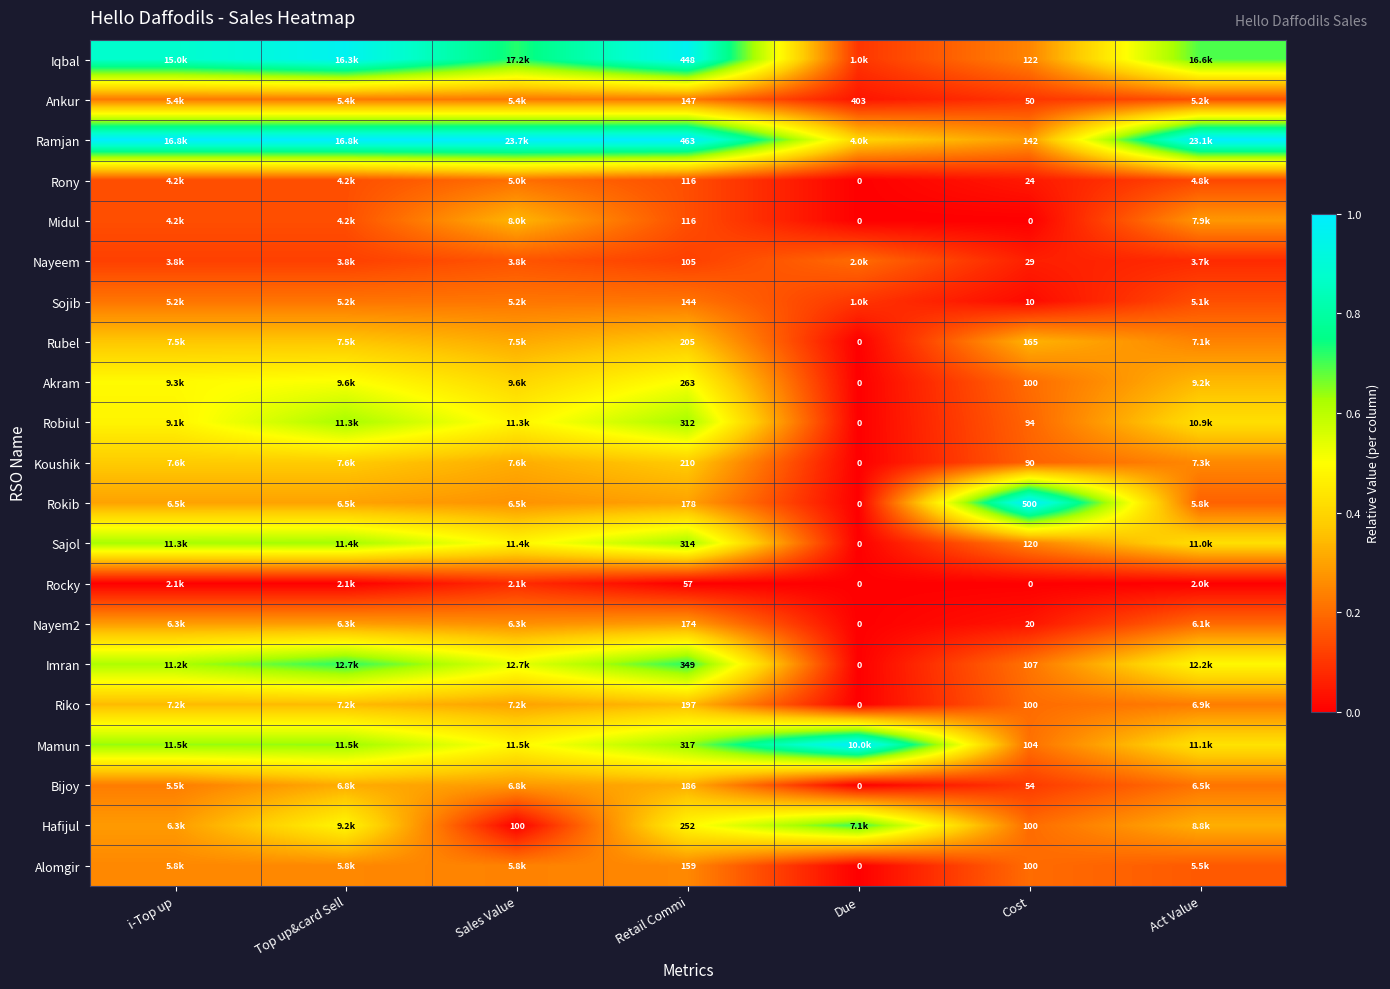

Is the value of Rony at Due greater than the value of Ankur at Cost?

No